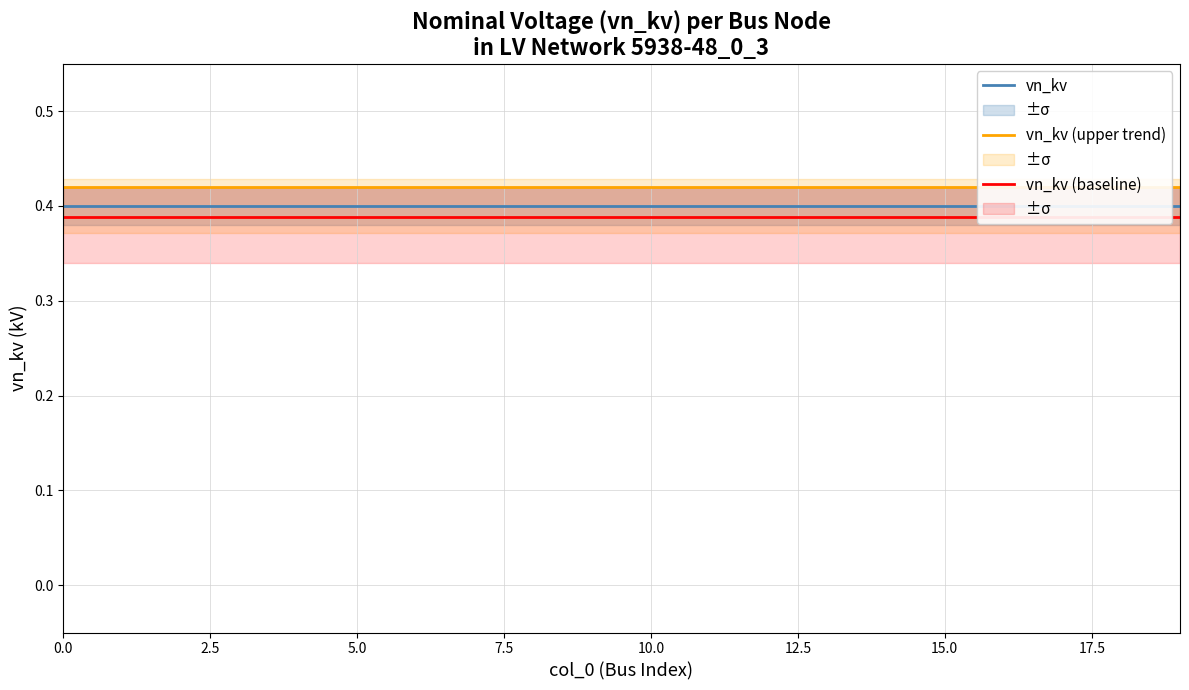

Count the number of categories in the chart.

20